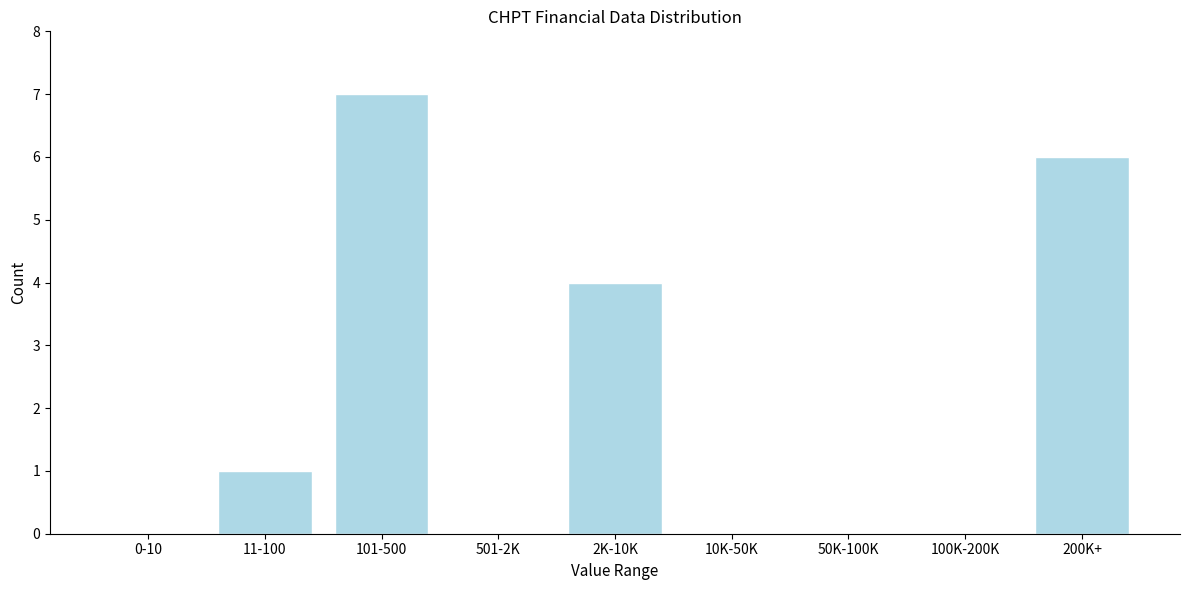

Reading right to left, extract all data points from this chart.

200K+=6	100K-200K=0	50K-100K=0	10K-50K=0	2K-10K=4	501-2K=0	101-500=7	11-100=1	0-10=0